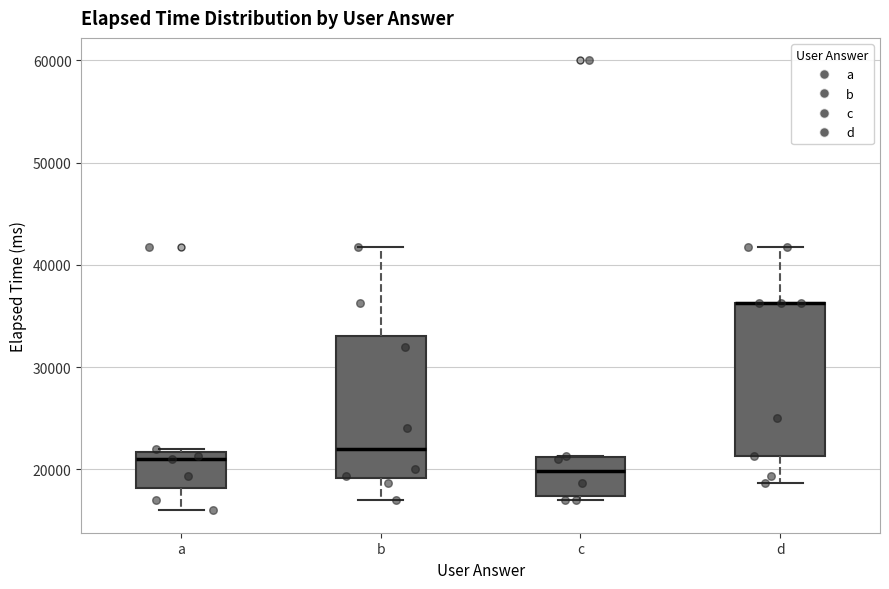

Reading left to right, transcribe this box plot: for each box, give where its median line is, the range the box spans, and where its two whiskers end, as read against the y-axis. The values are not printed on the chart, so give them approximately, as read against the axis.

a: median 21000, box 18000 to 22000, whiskers 16000 to 22000 (just above the box's upper edge)
b: median 22000, box 19000 to 33000, whiskers 17000 to 42000
c: median 20000, box 17000 to 21000, whiskers 17000 (just below the box's lower edge) to 21000
d: median 36000 (drawn on the box's upper edge), box 21000 to 36000, whiskers 19000 to 42000